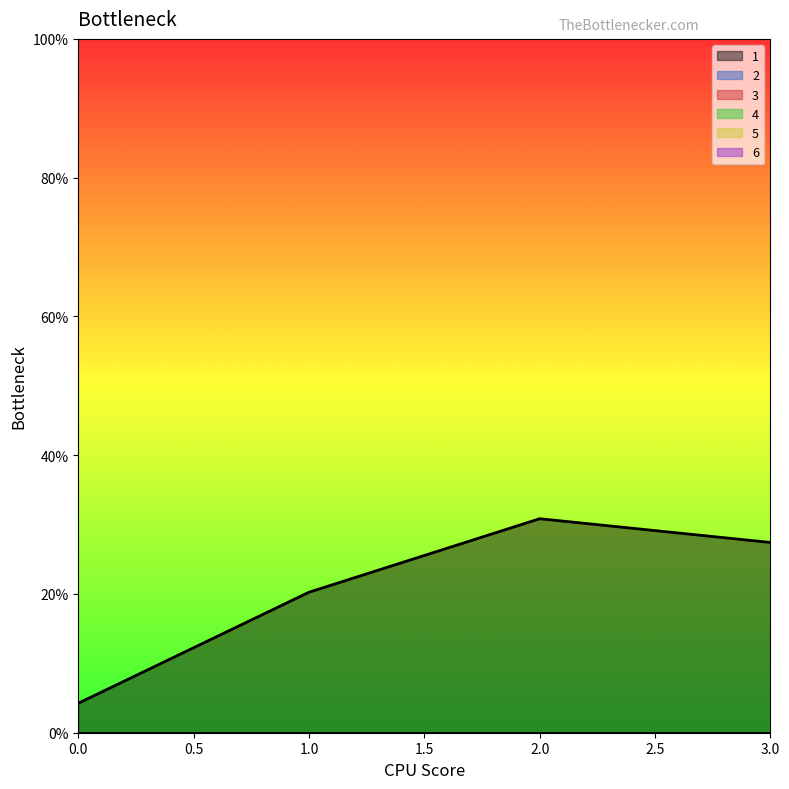

What is the total value across all series at 3?

27.4